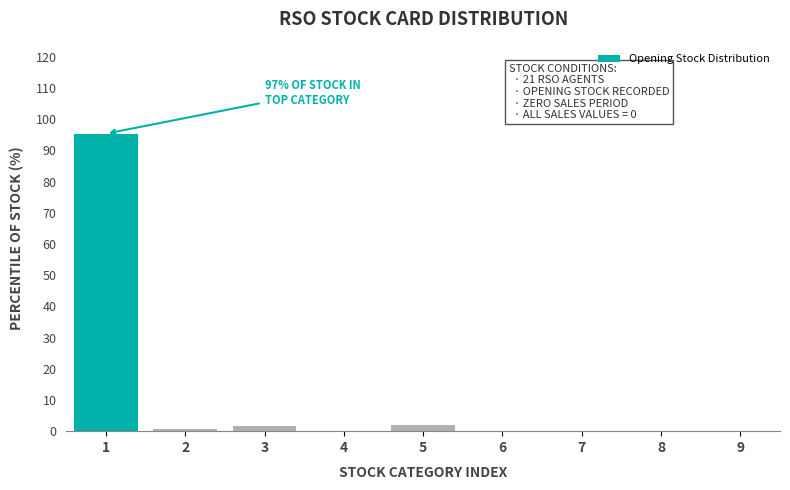

True or false: the data shows 0.1 at 7.

True